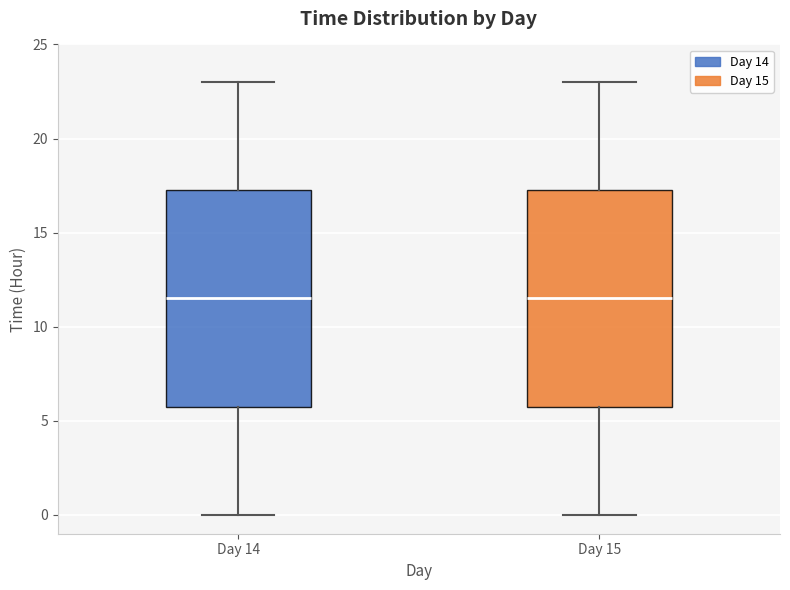

Reading left to right, read every box against the y-axis: the position of its median line, the range the box covers, and the ends of its whiskers. The values are not printed on the chart, so give them approximately, as read against the axis.

Day 14: median 11.5, box 6.0 to 17.5, whiskers 0.0 to 23.0
Day 15: median 11.5, box 6.0 to 17.5, whiskers 0.0 to 23.0